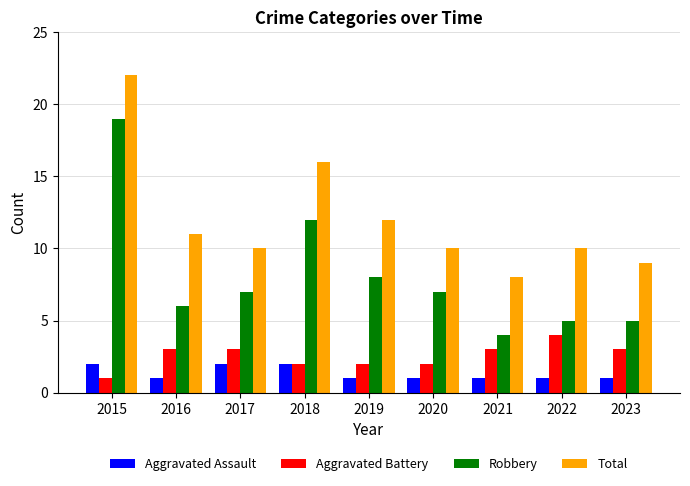

What is the difference between the maximum and second lowest values in the Aggravated Assault series?

1